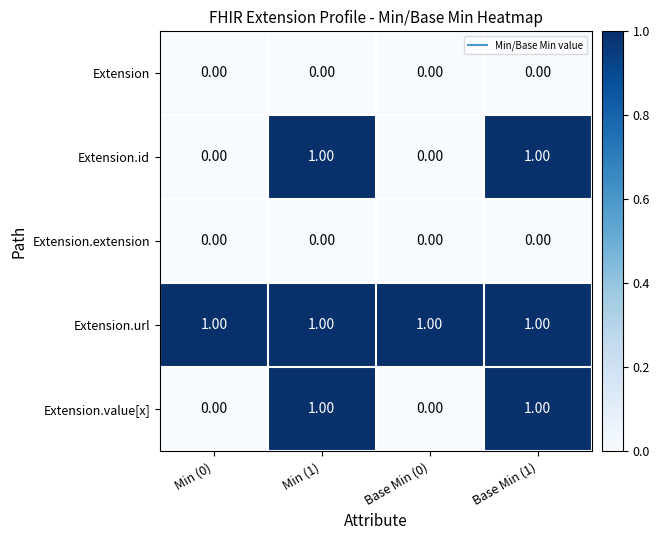

Which series has the largest total across all categories?

Extension.url